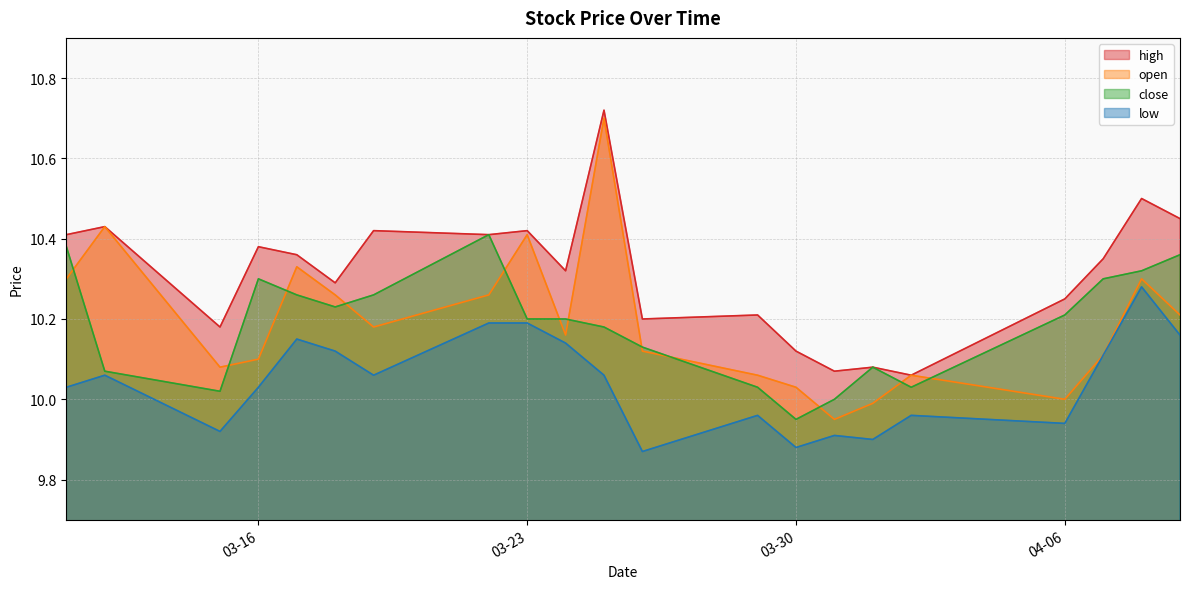

Which series has the largest range (max minus min)?

open